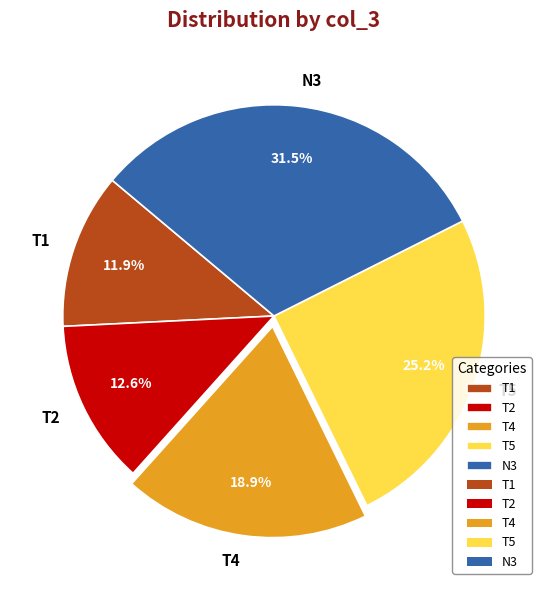

What is the smallest slice in the pie chart?

T1